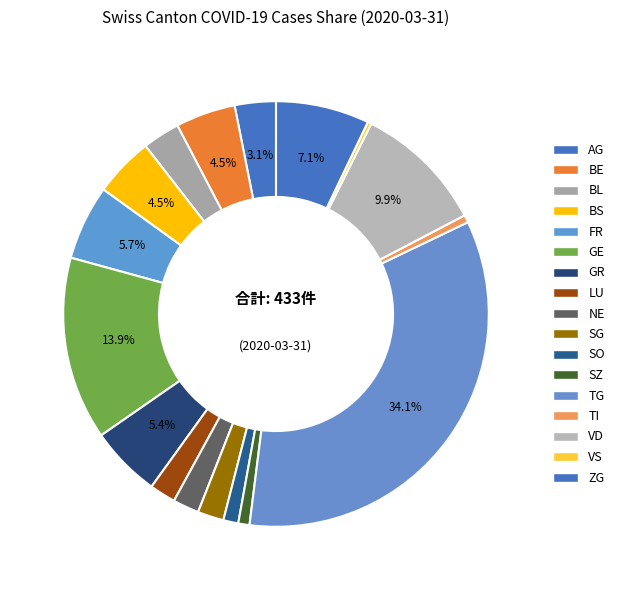

To the nearest percent, what percentage of the pie is BL?

3%